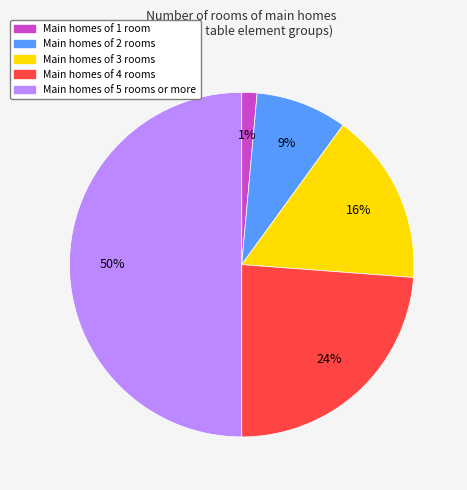

What percentage is the Main homes of 3 rooms slice, to the nearest percent?

16%